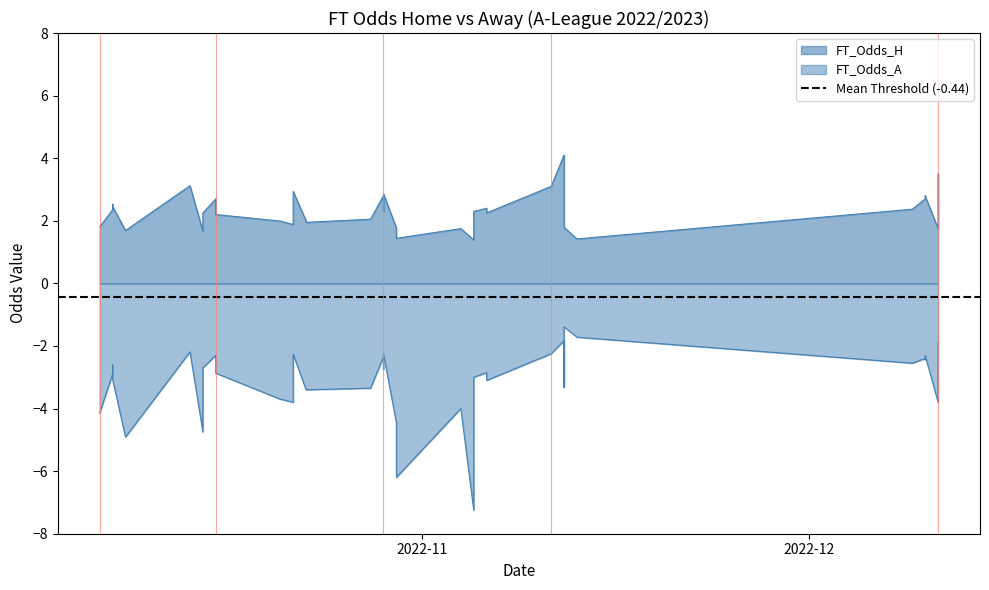

Which series has the largest total across all categories?

FT_Odds_H